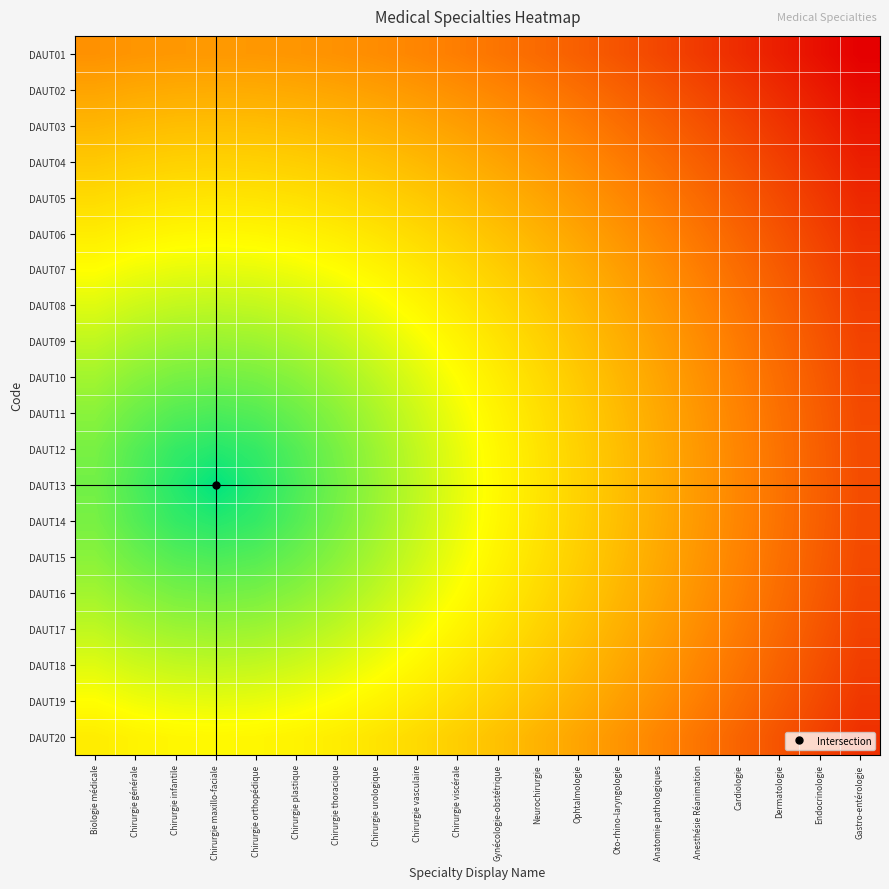

Reading left to right, what are all the values shown in this chart?

DAUT01: Biologie médicale=0.4	Chirurgie générale=0.4	Chirurgie infantile=0.4	Chirurgie maxillo-faciale=0.4	Chirurgie orthopédique=0.4	Chirurgie plastique=0.4	Chirurgie thoracique=0.4	Chirurgie urologique=0.4	Chirurgie vasculaire=0.3	Chirurgie viscérale=0.3	Gynécologie-obstétrique=0.3	Neurochirurgie=0.3	Ophtalmologie=0.2	Oto-rhino-laryngologie=0.2	Anatomie pathologiques=0.2	Anesthésie Réanimation=0.2	Cardiologie=0.1	Dermatologie=0.1	Endocrinologie=0.0	Gastro-entérologie=0.0
DAUT02: Biologie médicale=0.4	Chirurgie générale=0.4	Chirurgie infantile=0.4	Chirurgie maxillo-faciale=0.4	Chirurgie orthopédique=0.4	Chirurgie plastique=0.4	Chirurgie thoracique=0.4	Chirurgie urologique=0.4	Chirurgie vasculaire=0.4	Chirurgie viscérale=0.4	Gynécologie-obstétrique=0.3	Neurochirurgie=0.3	Ophtalmologie=0.3	Oto-rhino-laryngologie=0.3	Anatomie pathologiques=0.2	Anesthésie Réanimation=0.2	Cardiologie=0.1	Dermatologie=0.1	Endocrinologie=0.1	Gastro-entérologie=0.0
DAUT03: Biologie médicale=0.5	Chirurgie générale=0.5	Chirurgie infantile=0.5	Chirurgie maxillo-faciale=0.5	Chirurgie orthopédique=0.5	Chirurgie plastique=0.5	Chirurgie thoracique=0.5	Chirurgie urologique=0.5	Chirurgie vasculaire=0.4	Chirurgie viscérale=0.4	Gynécologie-obstétrique=0.4	Neurochirurgie=0.4	Ophtalmologie=0.3	Oto-rhino-laryngologie=0.3	Anatomie pathologiques=0.3	Anesthésie Réanimation=0.2	Cardiologie=0.2	Dermatologie=0.1	Endocrinologie=0.1	Gastro-entérologie=0.1
DAUT04: Biologie médicale=0.5	Chirurgie générale=0.5	Chirurgie infantile=0.5	Chirurgie maxillo-faciale=0.6	Chirurgie orthopédique=0.5	Chirurgie plastique=0.5	Chirurgie thoracique=0.5	Chirurgie urologique=0.5	Chirurgie vasculaire=0.5	Chirurgie viscérale=0.5	Gynécologie-obstétrique=0.4	Neurochirurgie=0.4	Ophtalmologie=0.4	Oto-rhino-laryngologie=0.3	Anatomie pathologiques=0.3	Anesthésie Réanimation=0.2	Cardiologie=0.2	Dermatologie=0.2	Endocrinologie=0.1	Gastro-entérologie=0.1
DAUT05: Biologie médicale=0.6	Chirurgie générale=0.6	Chirurgie infantile=0.6	Chirurgie maxillo-faciale=0.6	Chirurgie orthopédique=0.6	Chirurgie plastique=0.6	Chirurgie thoracique=0.6	Chirurgie urologique=0.6	Chirurgie vasculaire=0.5	Chirurgie viscérale=0.5	Gynécologie-obstétrique=0.5	Neurochirurgie=0.4	Ophtalmologie=0.4	Oto-rhino-laryngologie=0.4	Anatomie pathologiques=0.3	Anesthésie Réanimation=0.3	Cardiologie=0.2	Dermatologie=0.2	Endocrinologie=0.2	Gastro-entérologie=0.1
DAUT06: Biologie médicale=0.6	Chirurgie générale=0.6	Chirurgie infantile=0.6	Chirurgie maxillo-faciale=0.7	Chirurgie orthopédique=0.6	Chirurgie plastique=0.6	Chirurgie thoracique=0.6	Chirurgie urologique=0.6	Chirurgie vasculaire=0.6	Chirurgie viscérale=0.5	Gynécologie-obstétrique=0.5	Neurochirurgie=0.5	Ophtalmologie=0.4	Oto-rhino-laryngologie=0.4	Anatomie pathologiques=0.3	Anesthésie Réanimation=0.3	Cardiologie=0.3	Dermatologie=0.2	Endocrinologie=0.2	Gastro-entérologie=0.1
DAUT07: Biologie médicale=0.7	Chirurgie générale=0.7	Chirurgie infantile=0.7	Chirurgie maxillo-faciale=0.7	Chirurgie orthopédique=0.7	Chirurgie plastique=0.7	Chirurgie thoracique=0.7	Chirurgie urologique=0.6	Chirurgie vasculaire=0.6	Chirurgie viscérale=0.6	Gynécologie-obstétrique=0.5	Neurochirurgie=0.5	Ophtalmologie=0.5	Oto-rhino-laryngologie=0.4	Anatomie pathologiques=0.4	Anesthésie Réanimation=0.3	Cardiologie=0.3	Dermatologie=0.2	Endocrinologie=0.2	Gastro-entérologie=0.1
DAUT08: Biologie médicale=0.7	Chirurgie générale=0.7	Chirurgie infantile=0.7	Chirurgie maxillo-faciale=0.8	Chirurgie orthopédique=0.7	Chirurgie plastique=0.7	Chirurgie thoracique=0.7	Chirurgie urologique=0.7	Chirurgie vasculaire=0.6	Chirurgie viscérale=0.6	Gynécologie-obstétrique=0.6	Neurochirurgie=0.5	Ophtalmologie=0.5	Oto-rhino-laryngologie=0.4	Anatomie pathologiques=0.4	Anesthésie Réanimation=0.3	Cardiologie=0.3	Dermatologie=0.3	Endocrinologie=0.2	Gastro-entérologie=0.2
DAUT09: Biologie médicale=0.8	Chirurgie générale=0.8	Chirurgie infantile=0.8	Chirurgie maxillo-faciale=0.8	Chirurgie orthopédique=0.8	Chirurgie plastique=0.8	Chirurgie thoracique=0.8	Chirurgie urologique=0.7	Chirurgie vasculaire=0.7	Chirurgie viscérale=0.6	Gynécologie-obstétrique=0.6	Neurochirurgie=0.6	Ophtalmologie=0.5	Oto-rhino-laryngologie=0.5	Anatomie pathologiques=0.4	Anesthésie Réanimation=0.4	Cardiologie=0.3	Dermatologie=0.3	Endocrinologie=0.2	Gastro-entérologie=0.2
DAUT10: Biologie médicale=0.8	Chirurgie générale=0.8	Chirurgie infantile=0.8	Chirurgie maxillo-faciale=0.8	Chirurgie orthopédique=0.8	Chirurgie plastique=0.8	Chirurgie thoracique=0.8	Chirurgie urologique=0.8	Chirurgie vasculaire=0.7	Chirurgie viscérale=0.7	Gynécologie-obstétrique=0.6	Neurochirurgie=0.6	Ophtalmologie=0.5	Oto-rhino-laryngologie=0.5	Anatomie pathologiques=0.4	Anesthésie Réanimation=0.4	Cardiologie=0.3	Dermatologie=0.3	Endocrinologie=0.2	Gastro-entérologie=0.2
DAUT11: Biologie médicale=0.8	Chirurgie générale=0.9	Chirurgie infantile=0.9	Chirurgie maxillo-faciale=0.9	Chirurgie orthopédique=0.9	Chirurgie plastique=0.9	Chirurgie thoracique=0.8	Chirurgie urologique=0.8	Chirurgie vasculaire=0.7	Chirurgie viscérale=0.7	Gynécologie-obstétrique=0.6	Neurochirurgie=0.6	Ophtalmologie=0.5	Oto-rhino-laryngologie=0.5	Anatomie pathologiques=0.4	Anesthésie Réanimation=0.4	Cardiologie=0.3	Dermatologie=0.3	Endocrinologie=0.2	Gastro-entérologie=0.2
DAUT12: Biologie médicale=0.8	Chirurgie générale=0.9	Chirurgie infantile=0.9	Chirurgie maxillo-faciale=0.9	Chirurgie orthopédique=0.9	Chirurgie plastique=0.9	Chirurgie thoracique=0.8	Chirurgie urologique=0.8	Chirurgie vasculaire=0.7	Chirurgie viscérale=0.7	Gynécologie-obstétrique=0.6	Neurochirurgie=0.6	Ophtalmologie=0.5	Oto-rhino-laryngologie=0.5	Anatomie pathologiques=0.4	Anesthésie Réanimation=0.4	Cardiologie=0.3	Dermatologie=0.3	Endocrinologie=0.2	Gastro-entérologie=0.2
DAUT13: Biologie médicale=0.8	Chirurgie générale=0.9	Chirurgie infantile=0.9	Chirurgie maxillo-faciale=1.0	Chirurgie orthopédique=0.9	Chirurgie plastique=0.9	Chirurgie thoracique=0.8	Chirurgie urologique=0.8	Chirurgie vasculaire=0.8	Chirurgie viscérale=0.7	Gynécologie-obstétrique=0.7	Neurochirurgie=0.6	Ophtalmologie=0.6	Oto-rhino-laryngologie=0.5	Anatomie pathologiques=0.4	Anesthésie Réanimation=0.4	Cardiologie=0.3	Dermatologie=0.3	Endocrinologie=0.2	Gastro-entérologie=0.2
DAUT14: Biologie médicale=0.8	Chirurgie générale=0.9	Chirurgie infantile=0.9	Chirurgie maxillo-faciale=0.9	Chirurgie orthopédique=0.9	Chirurgie plastique=0.9	Chirurgie thoracique=0.8	Chirurgie urologique=0.8	Chirurgie vasculaire=0.7	Chirurgie viscérale=0.7	Gynécologie-obstétrique=0.6	Neurochirurgie=0.6	Ophtalmologie=0.5	Oto-rhino-laryngologie=0.5	Anatomie pathologiques=0.4	Anesthésie Réanimation=0.4	Cardiologie=0.3	Dermatologie=0.3	Endocrinologie=0.2	Gastro-entérologie=0.2
DAUT15: Biologie médicale=0.8	Chirurgie générale=0.9	Chirurgie infantile=0.9	Chirurgie maxillo-faciale=0.9	Chirurgie orthopédique=0.9	Chirurgie plastique=0.9	Chirurgie thoracique=0.8	Chirurgie urologique=0.8	Chirurgie vasculaire=0.7	Chirurgie viscérale=0.7	Gynécologie-obstétrique=0.6	Neurochirurgie=0.6	Ophtalmologie=0.5	Oto-rhino-laryngologie=0.5	Anatomie pathologiques=0.4	Anesthésie Réanimation=0.4	Cardiologie=0.3	Dermatologie=0.3	Endocrinologie=0.2	Gastro-entérologie=0.2
DAUT16: Biologie médicale=0.8	Chirurgie générale=0.8	Chirurgie infantile=0.8	Chirurgie maxillo-faciale=0.8	Chirurgie orthopédique=0.8	Chirurgie plastique=0.8	Chirurgie thoracique=0.8	Chirurgie urologique=0.8	Chirurgie vasculaire=0.7	Chirurgie viscérale=0.7	Gynécologie-obstétrique=0.6	Neurochirurgie=0.6	Ophtalmologie=0.5	Oto-rhino-laryngologie=0.5	Anatomie pathologiques=0.4	Anesthésie Réanimation=0.4	Cardiologie=0.3	Dermatologie=0.3	Endocrinologie=0.2	Gastro-entérologie=0.2
DAUT17: Biologie médicale=0.8	Chirurgie générale=0.8	Chirurgie infantile=0.8	Chirurgie maxillo-faciale=0.8	Chirurgie orthopédique=0.8	Chirurgie plastique=0.8	Chirurgie thoracique=0.8	Chirurgie urologique=0.7	Chirurgie vasculaire=0.7	Chirurgie viscérale=0.6	Gynécologie-obstétrique=0.6	Neurochirurgie=0.6	Ophtalmologie=0.5	Oto-rhino-laryngologie=0.5	Anatomie pathologiques=0.4	Anesthésie Réanimation=0.4	Cardiologie=0.3	Dermatologie=0.3	Endocrinologie=0.2	Gastro-entérologie=0.2
DAUT18: Biologie médicale=0.7	Chirurgie générale=0.7	Chirurgie infantile=0.7	Chirurgie maxillo-faciale=0.8	Chirurgie orthopédique=0.7	Chirurgie plastique=0.7	Chirurgie thoracique=0.7	Chirurgie urologique=0.7	Chirurgie vasculaire=0.6	Chirurgie viscérale=0.6	Gynécologie-obstétrique=0.6	Neurochirurgie=0.5	Ophtalmologie=0.5	Oto-rhino-laryngologie=0.4	Anatomie pathologiques=0.4	Anesthésie Réanimation=0.3	Cardiologie=0.3	Dermatologie=0.3	Endocrinologie=0.2	Gastro-entérologie=0.2
DAUT19: Biologie médicale=0.7	Chirurgie générale=0.7	Chirurgie infantile=0.7	Chirurgie maxillo-faciale=0.7	Chirurgie orthopédique=0.7	Chirurgie plastique=0.7	Chirurgie thoracique=0.7	Chirurgie urologique=0.6	Chirurgie vasculaire=0.6	Chirurgie viscérale=0.6	Gynécologie-obstétrique=0.5	Neurochirurgie=0.5	Ophtalmologie=0.5	Oto-rhino-laryngologie=0.4	Anatomie pathologiques=0.4	Anesthésie Réanimation=0.3	Cardiologie=0.3	Dermatologie=0.2	Endocrinologie=0.2	Gastro-entérologie=0.1
DAUT20: Biologie médicale=0.6	Chirurgie générale=0.6	Chirurgie infantile=0.6	Chirurgie maxillo-faciale=0.7	Chirurgie orthopédique=0.6	Chirurgie plastique=0.6	Chirurgie thoracique=0.6	Chirurgie urologique=0.6	Chirurgie vasculaire=0.6	Chirurgie viscérale=0.5	Gynécologie-obstétrique=0.5	Neurochirurgie=0.5	Ophtalmologie=0.4	Oto-rhino-laryngologie=0.4	Anatomie pathologiques=0.3	Anesthésie Réanimation=0.3	Cardiologie=0.3	Dermatologie=0.2	Endocrinologie=0.2	Gastro-entérologie=0.1